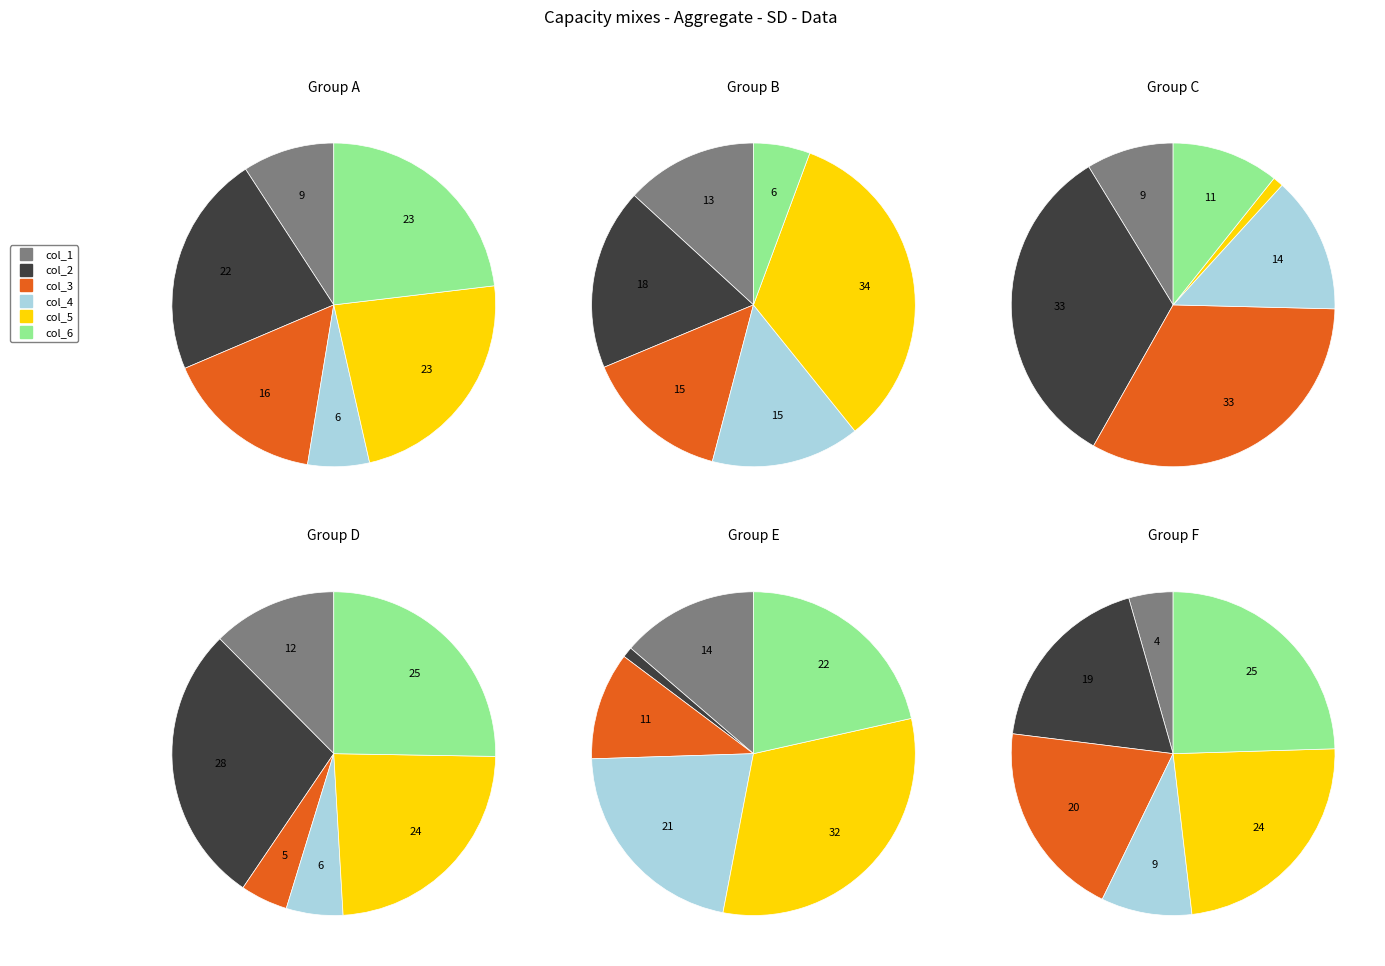

What is the largest slice in the pie chart?

col_5